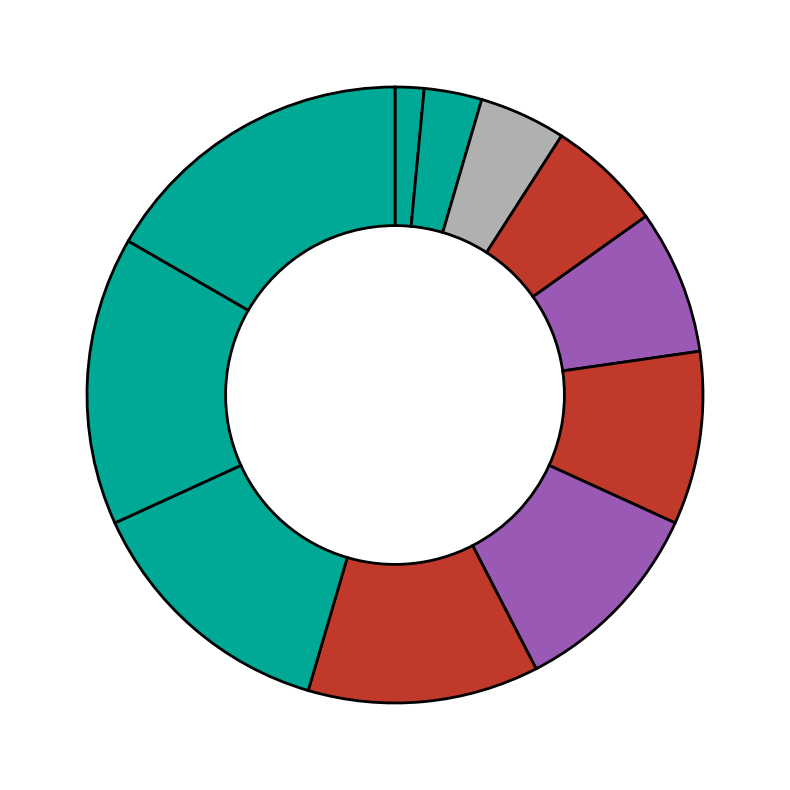

How many segments does this pie chart have?

11